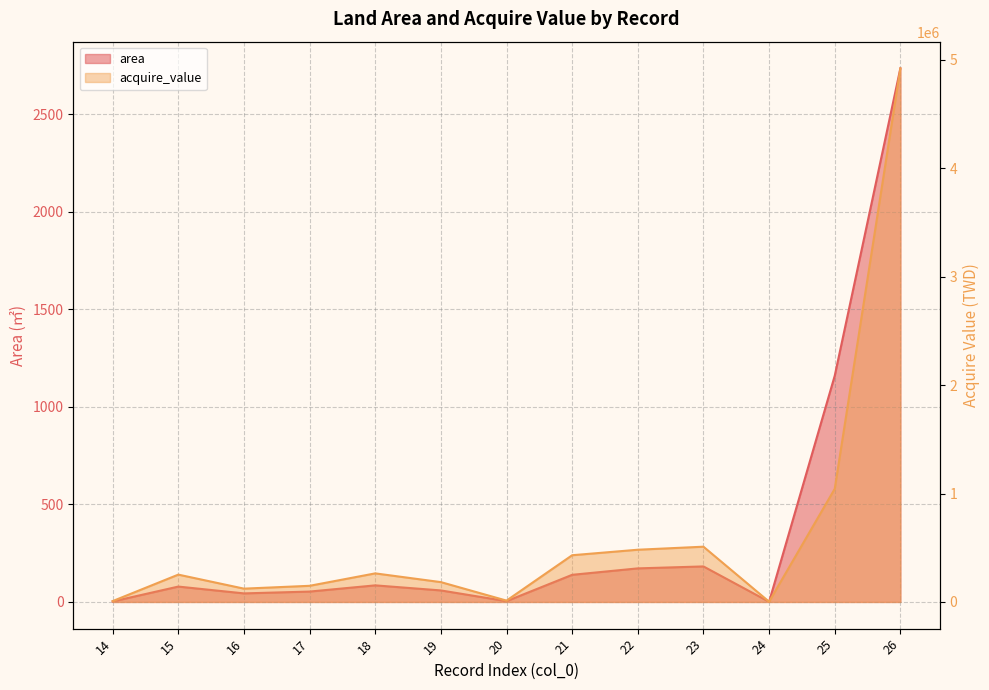

Reading right to left, what are all the values shown in this chart?

area: 2734.0	1159.0	0.8	182.0	172.0	139.0	4.0	59.0	85.0	53.2	43.8	78.8	2.5
acquire_value: 4921200.0	1043082.0	2324.0	509600.0	481600.0	430900.0	12400.0	182900.0	263500.0	148848.0	122724.0	252000.0	8000.0